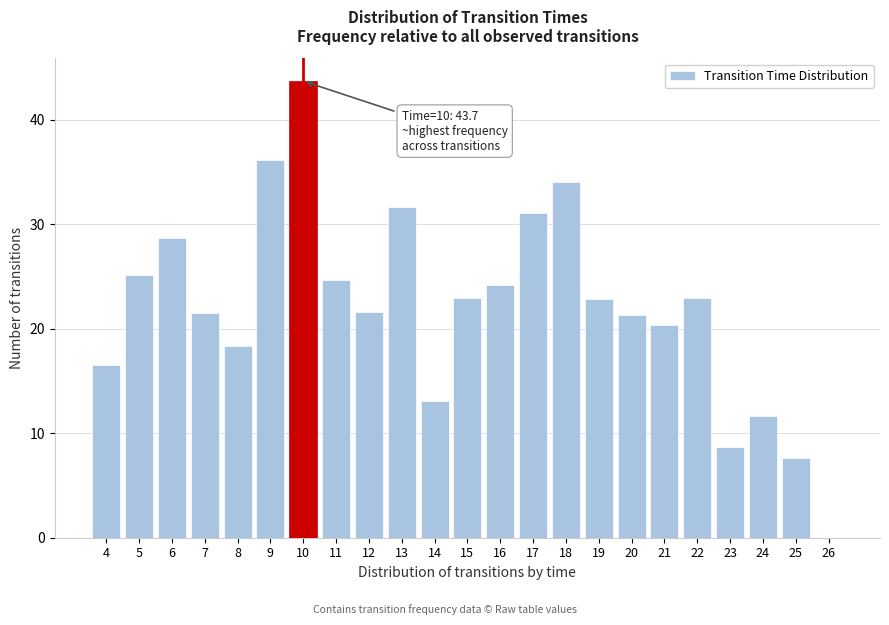

What is the approximate value at 17?

31.0